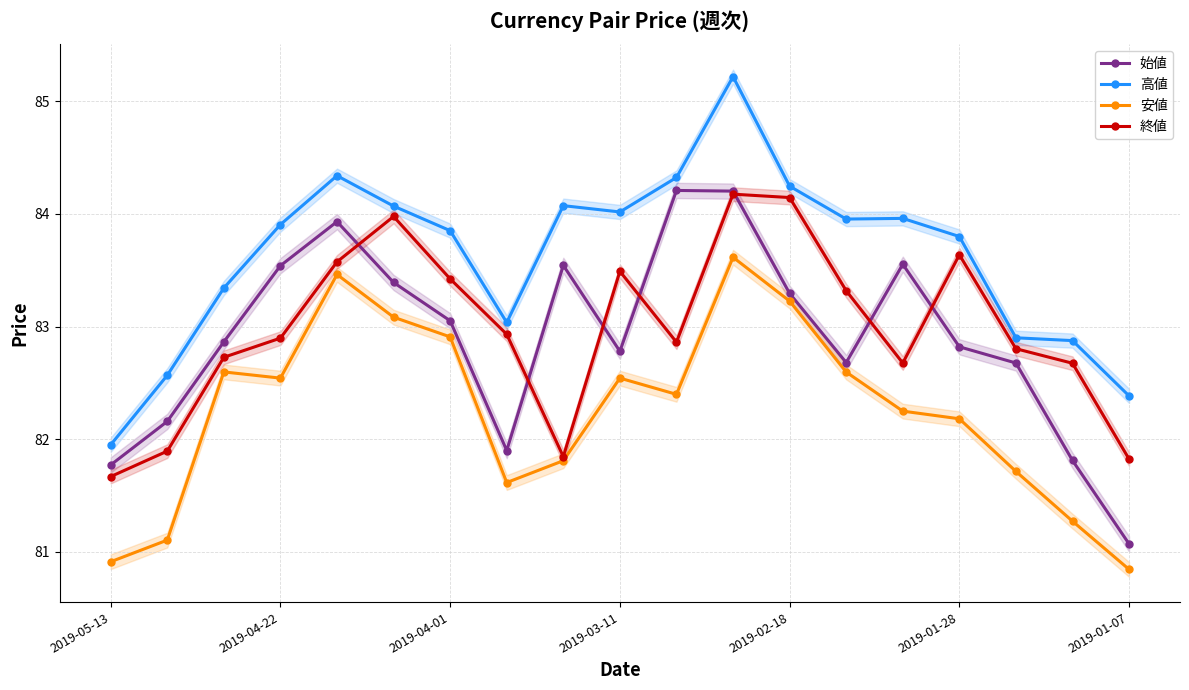

True or false: 終値 has more than 1 points higher than both neighbors.

True